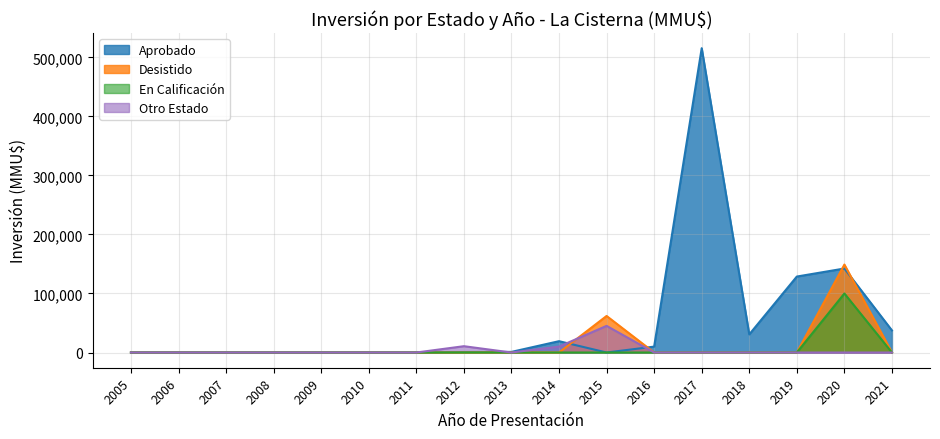

Rank the series by their maximum value, from lowest to highest.

Otro Estado, En Calificación, Desistido, Aprobado